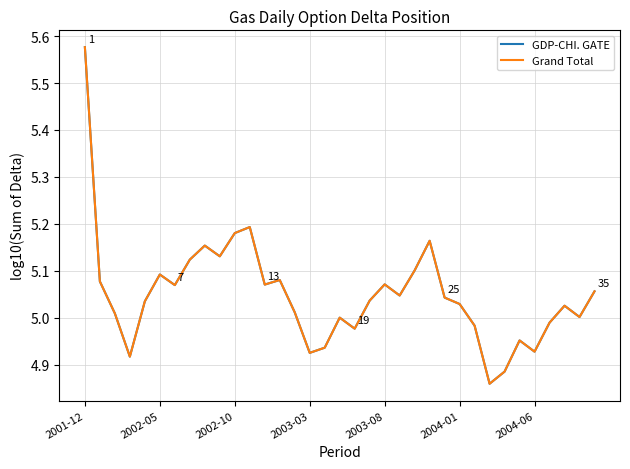

Reading left to right, what are all the values shown in this chart?

GDP-CHI. GATE: 5.6	5.1	5.0	4.9	5.0	5.1	5.1	5.1	5.2	5.1	5.2	5.2	5.1	5.1	5.0	4.9	4.9	5.0	5.0	5.0	5.1	5.0	5.1	5.2	5.0	5.0	5.0	4.9	4.9	5.0	4.9	5.0	5.0	5.0	5.1
Grand Total: 5.6	5.1	5.0	4.9	5.0	5.1	5.1	5.1	5.2	5.1	5.2	5.2	5.1	5.1	5.0	4.9	4.9	5.0	5.0	5.0	5.1	5.0	5.1	5.2	5.0	5.0	5.0	4.9	4.9	5.0	4.9	5.0	5.0	5.0	5.1